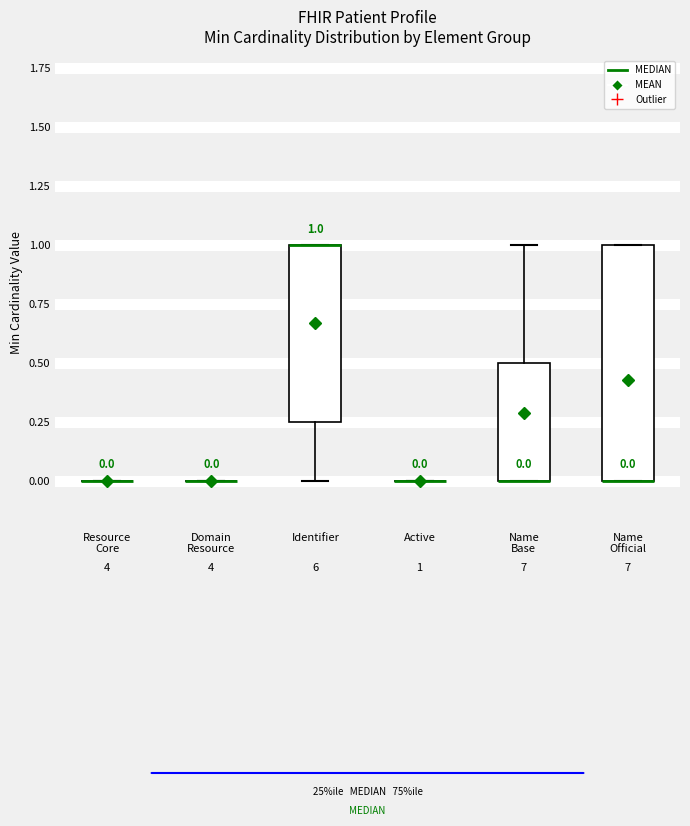

Comparing the boxes themselves (not the whiskers), which one is the tallest?

Name Official